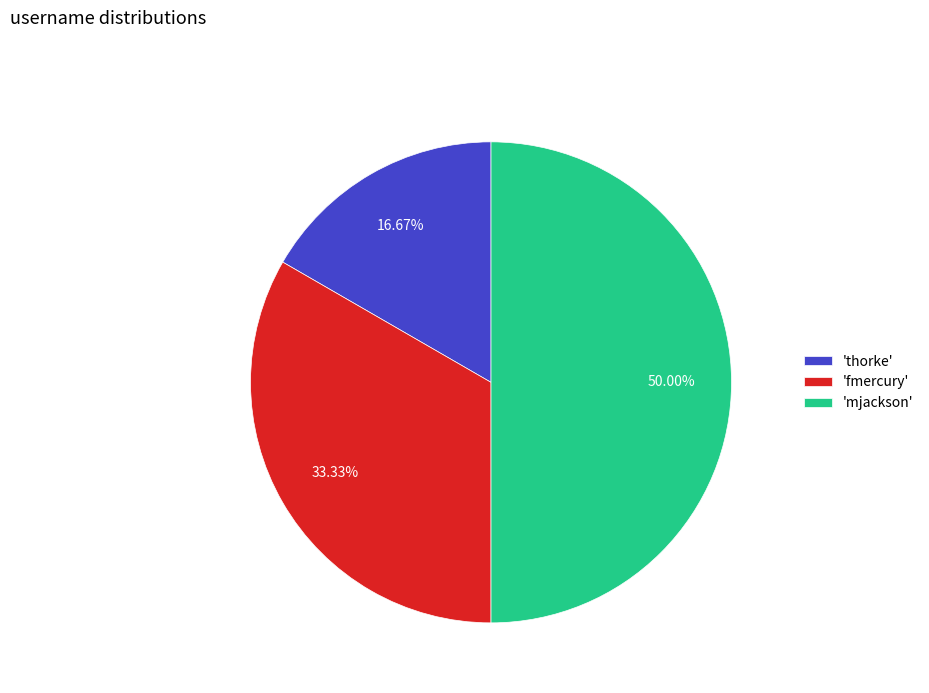

Which slice is the largest?

'mjackson'